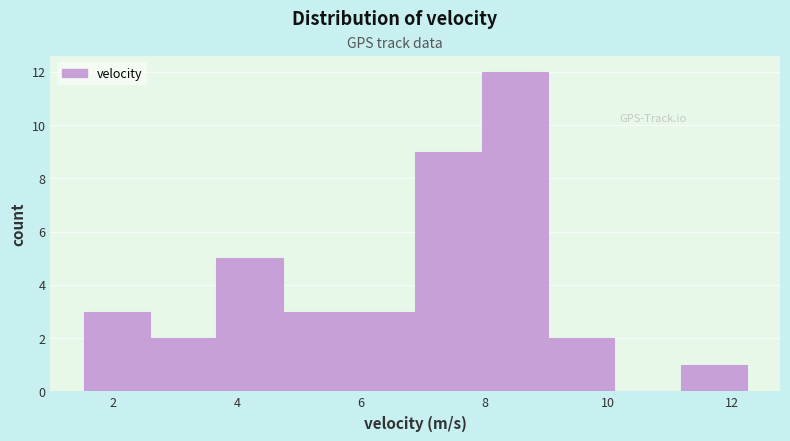

What is the height of the bar covering 3.6 to 4.8 on the x-axis? Neither the bar edges nor the heights are printed on the chart, so give them approximately, as read against the axes.

5